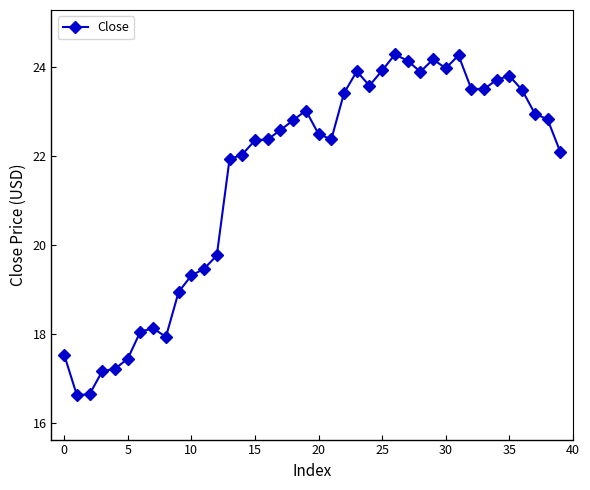

What is the minimum value shown in the chart?

16.6